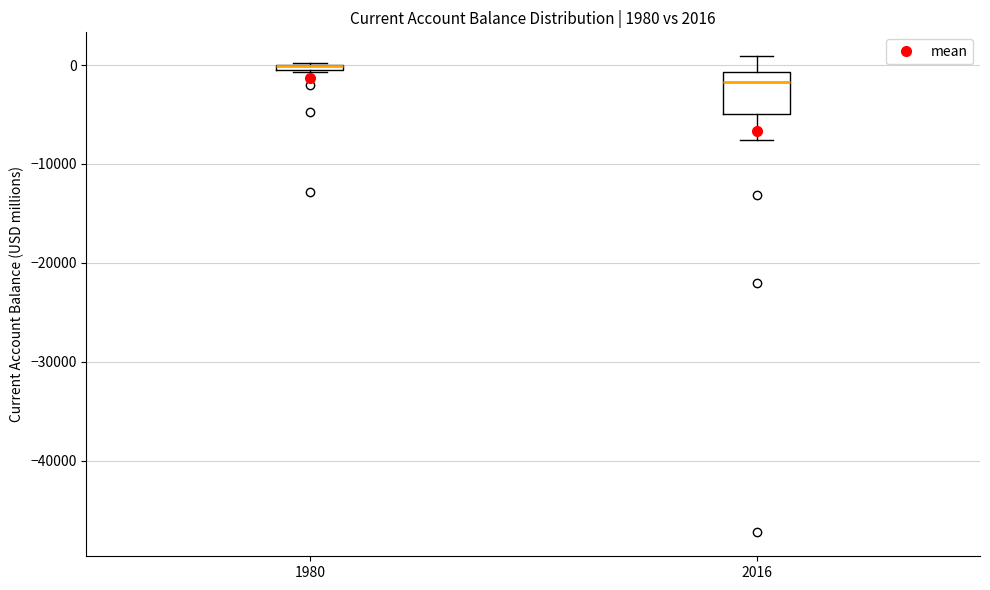

Comparing the boxes themselves (not the whiskers), which one is the tallest?

2016